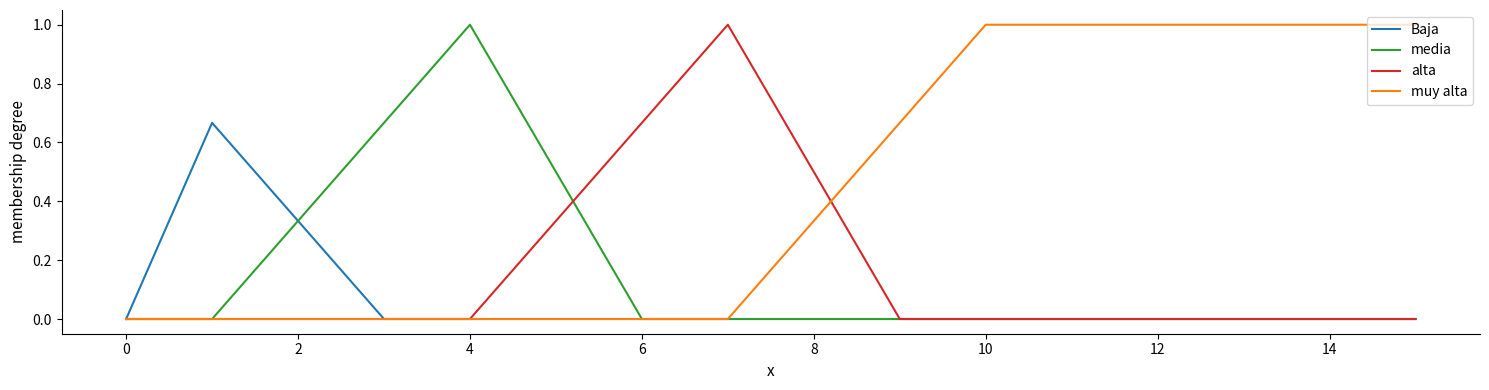

What is the greatest value displayed?

1.0